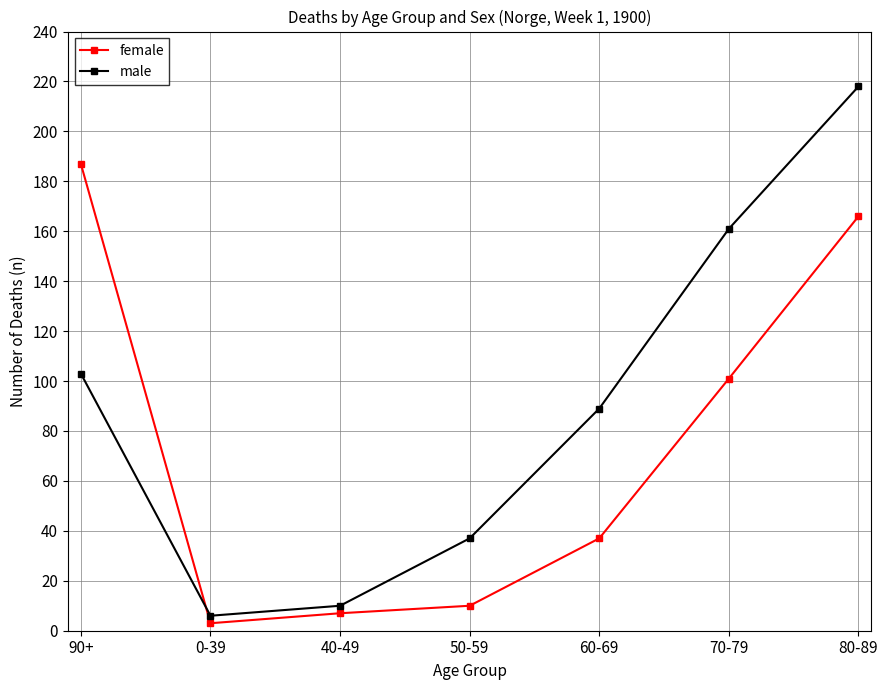

Which series has the largest total across all categories?

male